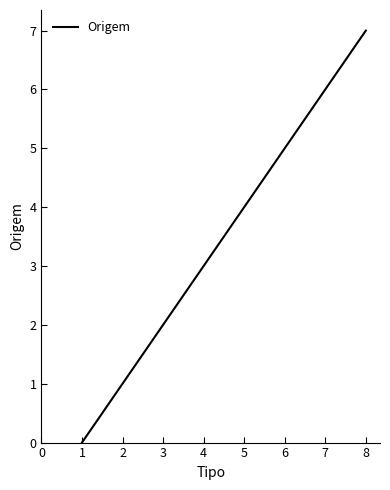

What is the difference between the maximum and minimum values?

7